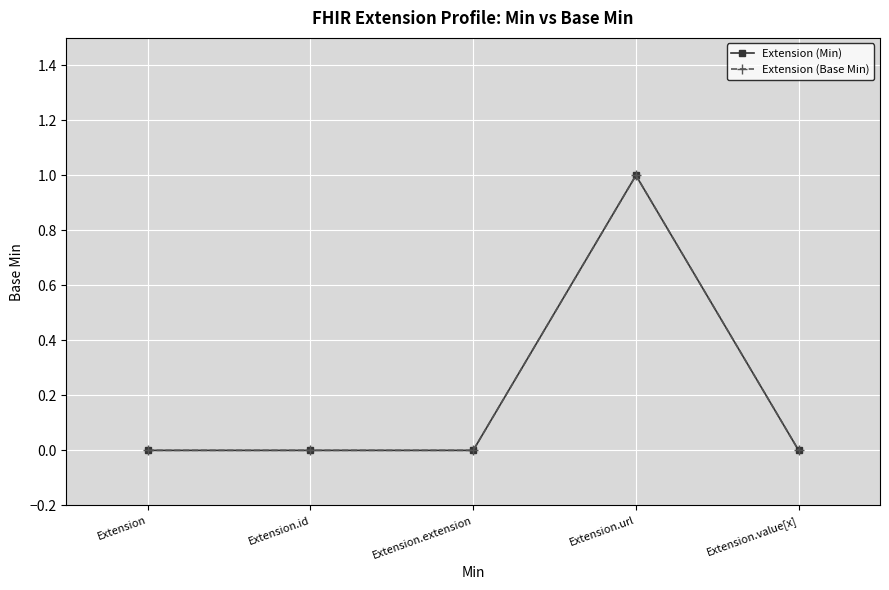

Does the chart have visible grid lines?

Yes